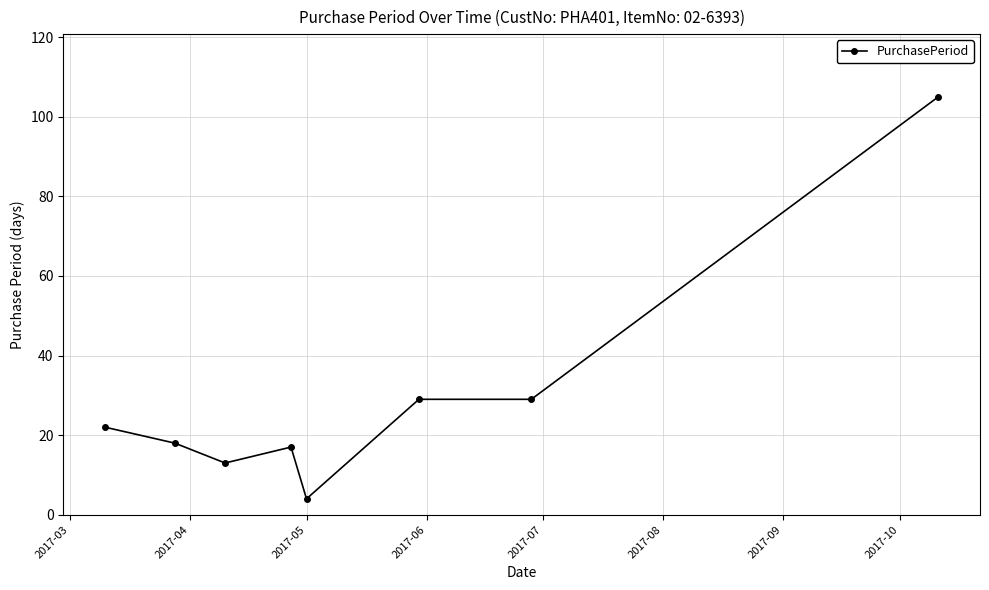

What is the value of the 2nd point from the left?

18